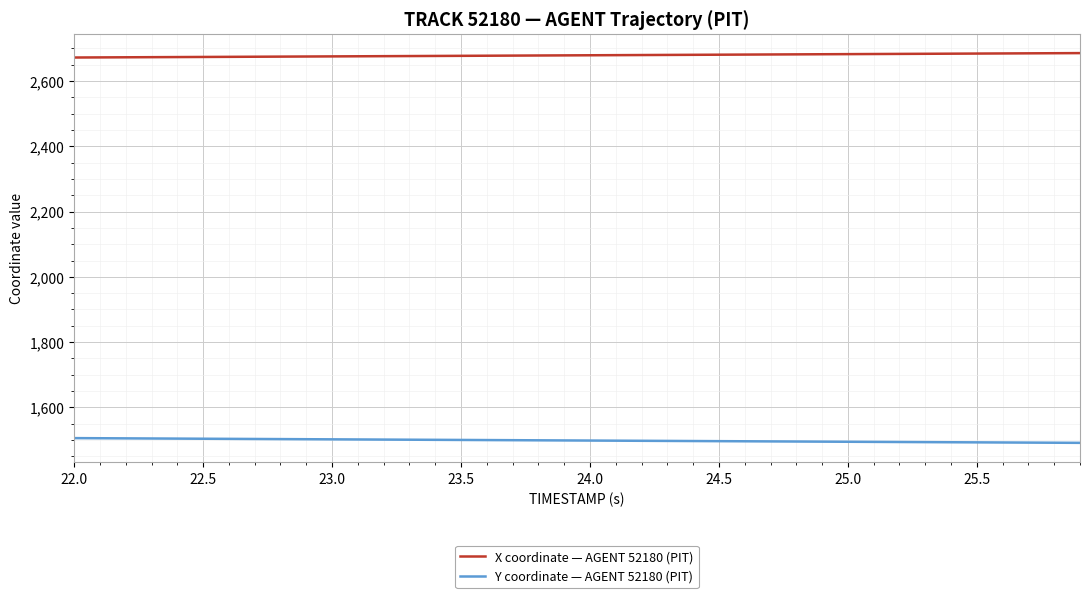

What is the smallest value displayed?

1491.3